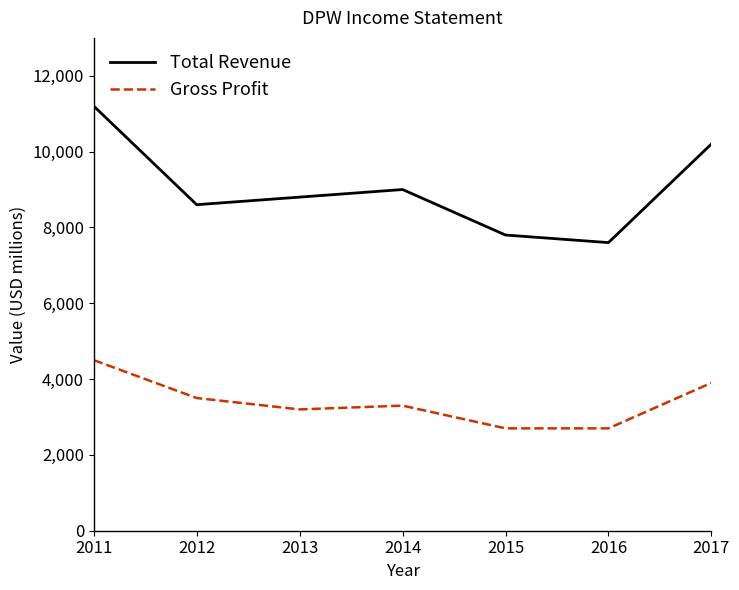

Is it true that Gross Profit equals 6050 at 2011?

False